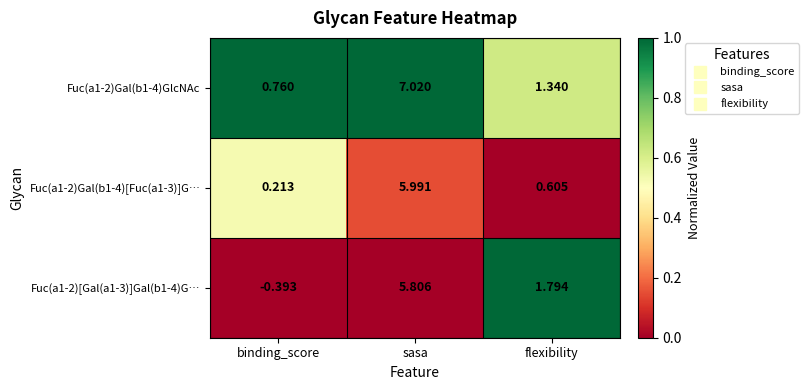

At which category is the sum across all series the highest?

sasa